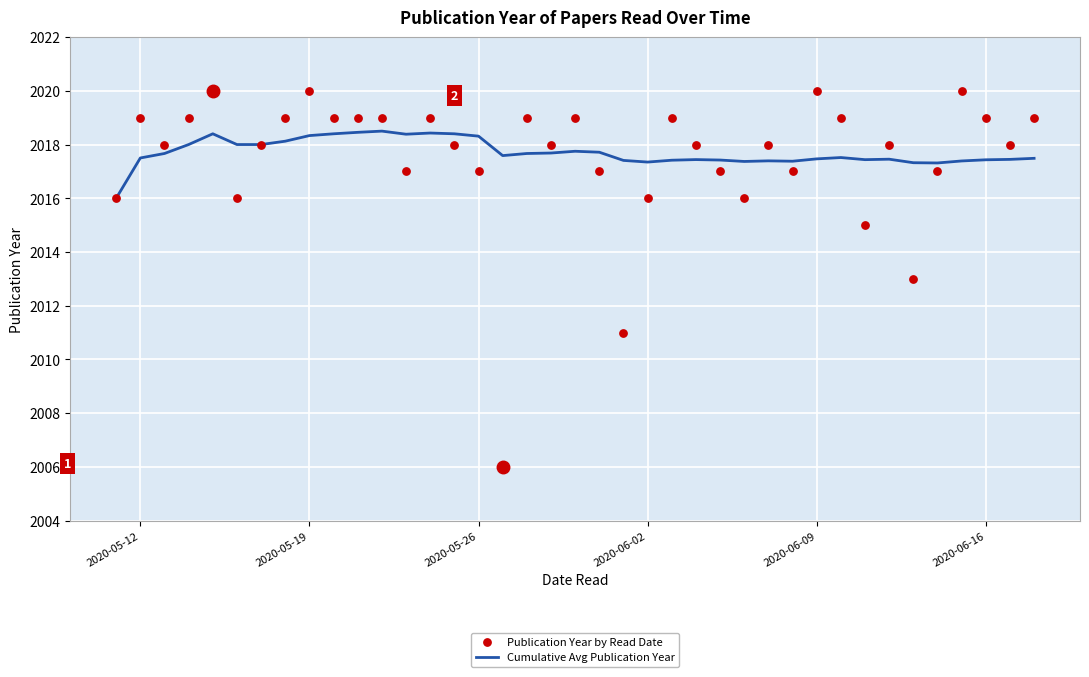

Which series contains the highest Y value?

Publication Year by Read Date